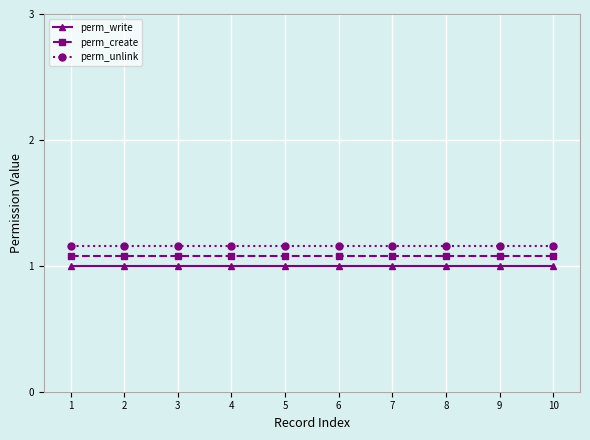

What is the value of the perm_write point at the 4th from the left?

1.0